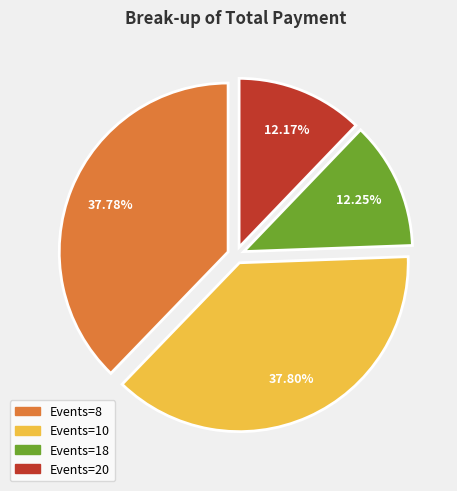

Is there a majority slice in this chart?

No